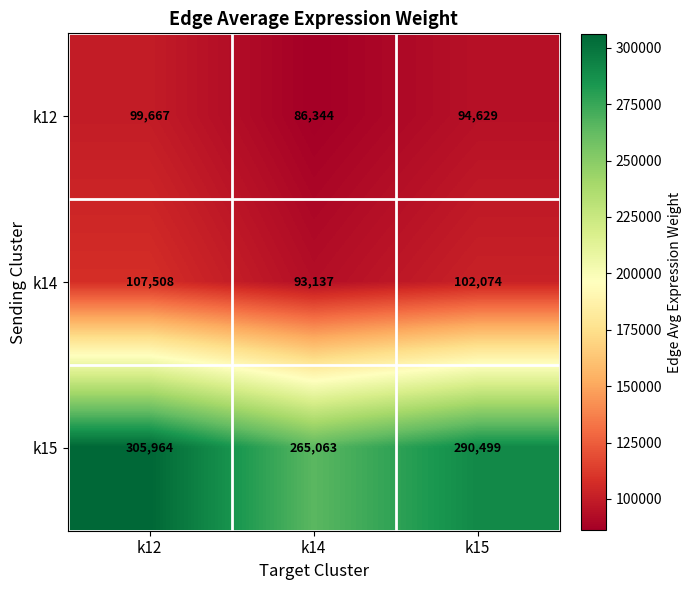

The value of k14 at k15 is 32595. True or false?

False